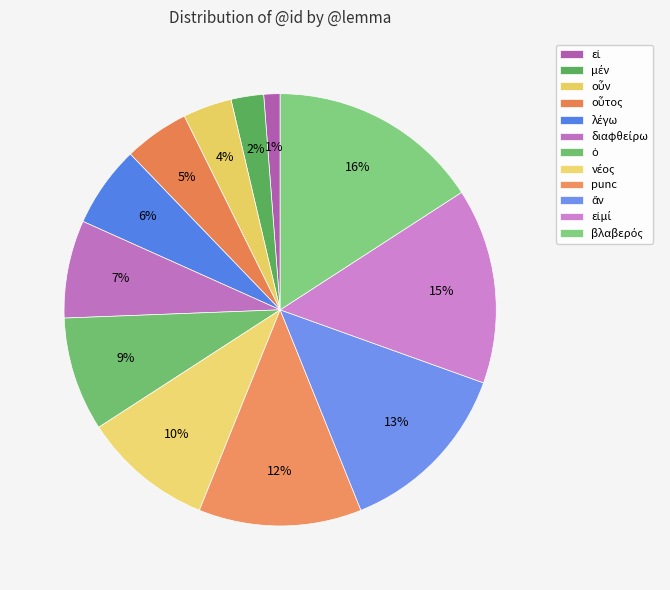

True or false: εἰ accounts for 7% of the total.

False